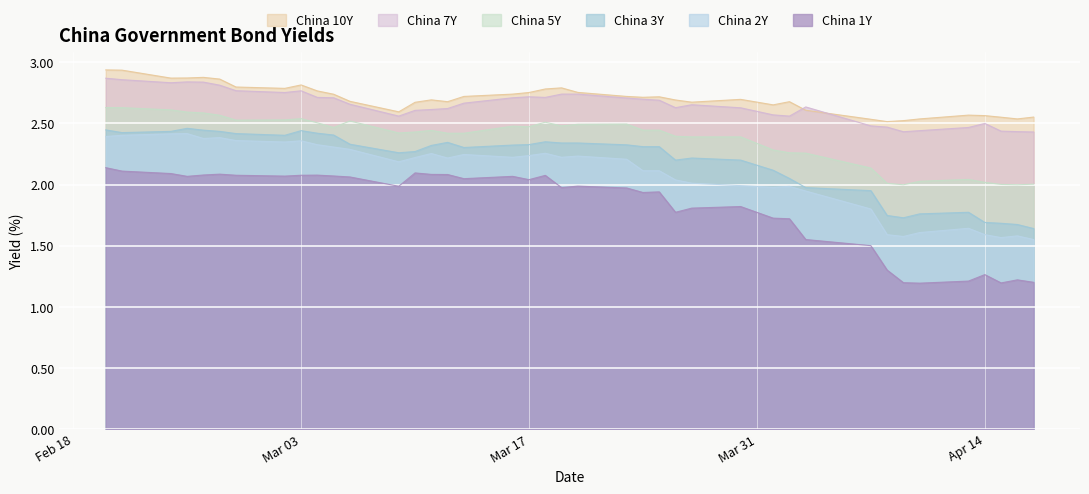

What is the difference between the maximum and minimum values in the China 10Y series?

0.4